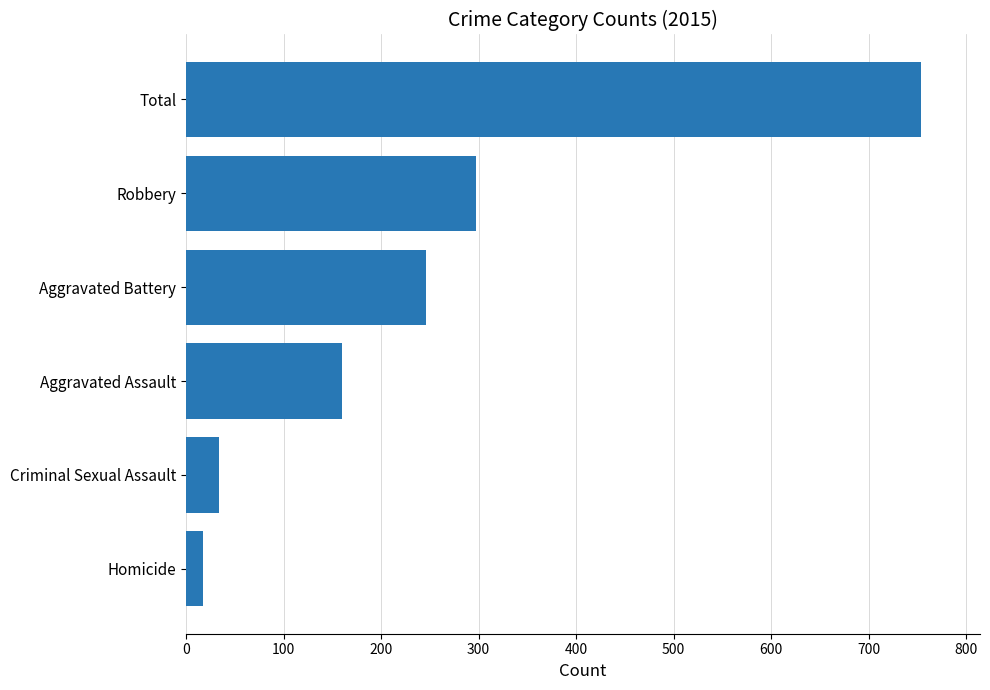

The value at Aggravated Battery is 325. True or false?

False